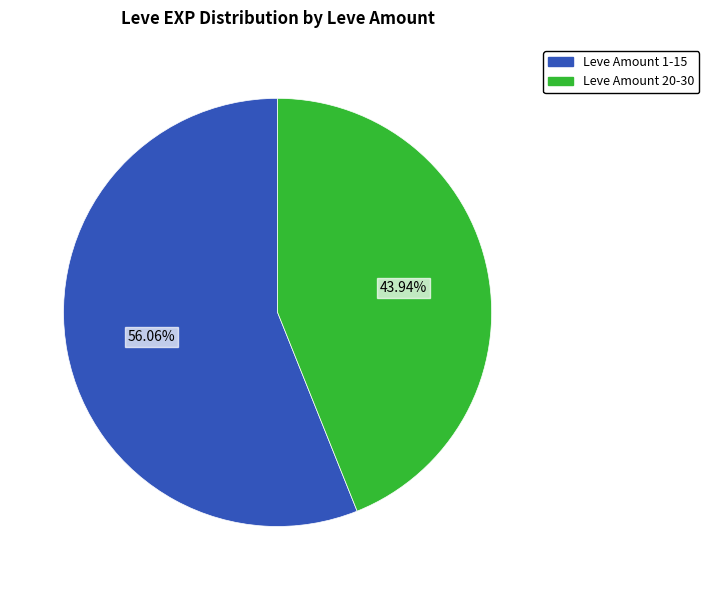

Count the number of slices in the pie.

2